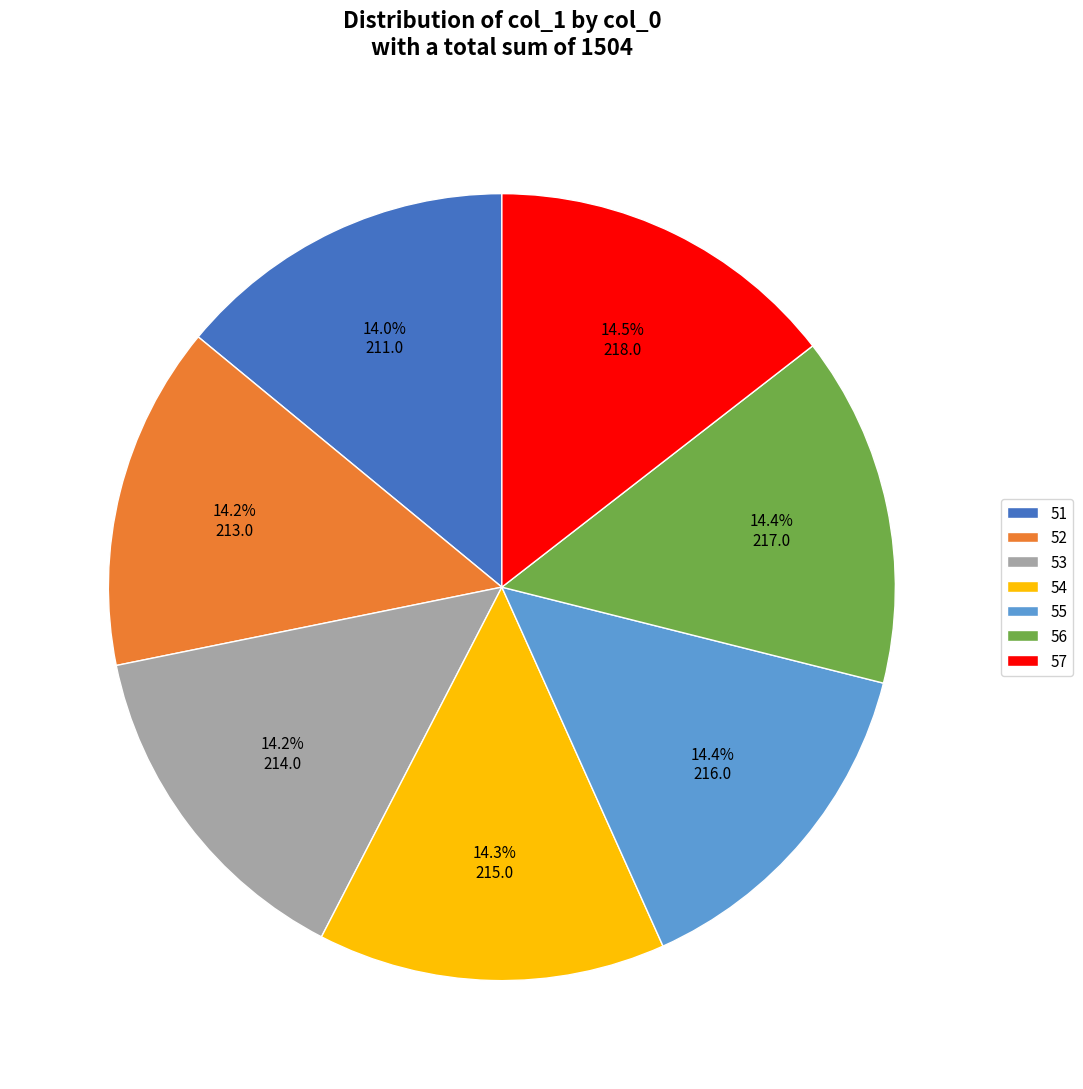

Is it true that 55 is 14% of the pie?

True